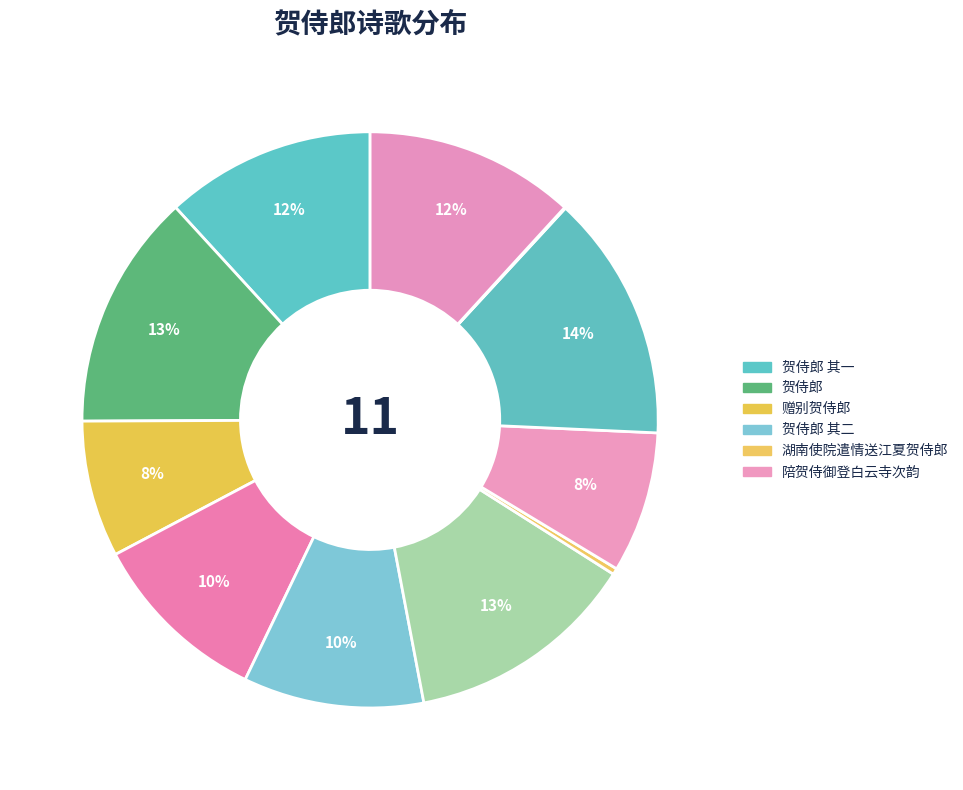

Count the number of slices in the pie.

11